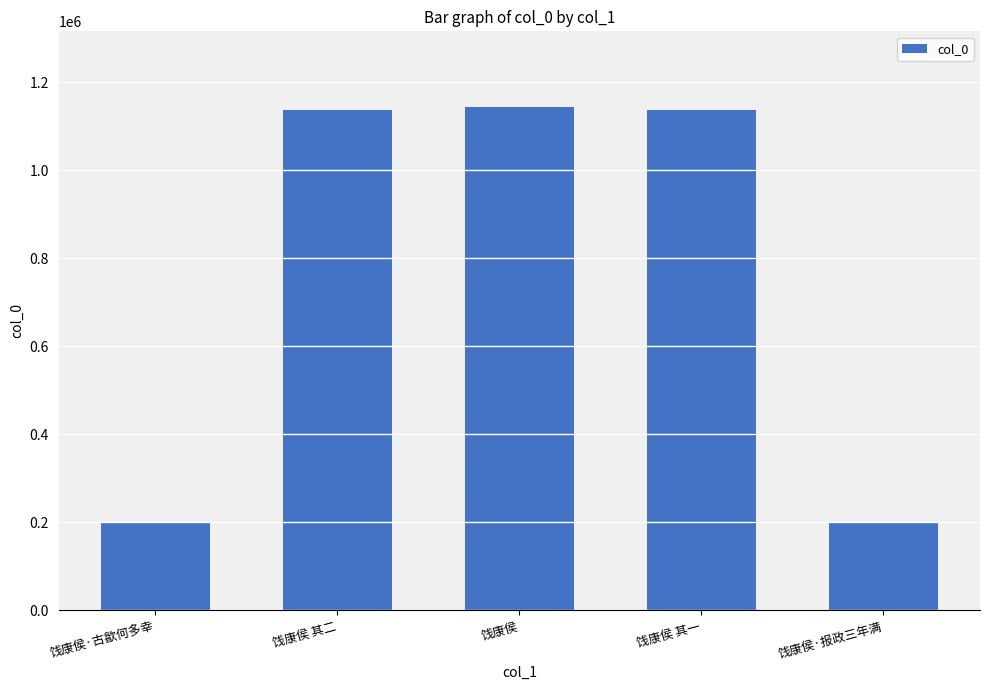

What is the difference between the second highest and minimum values?

937730